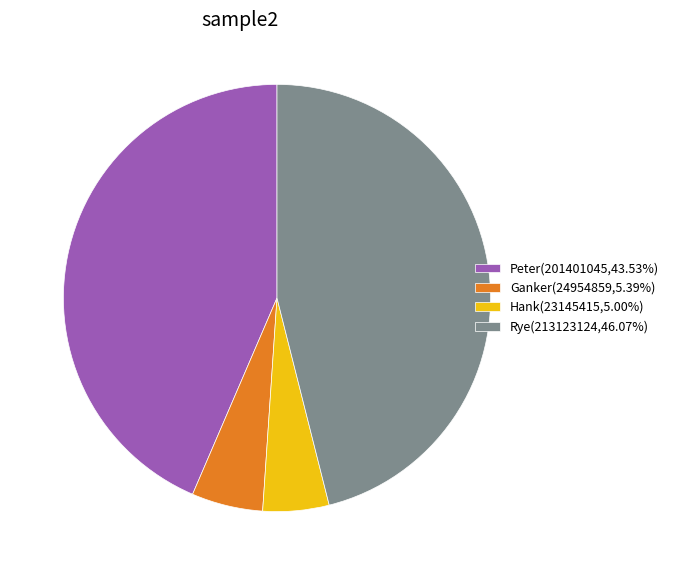

Is the sum of Peter(201401045,43.53%) and Hank(23145415,5.00%) greater than half?

No